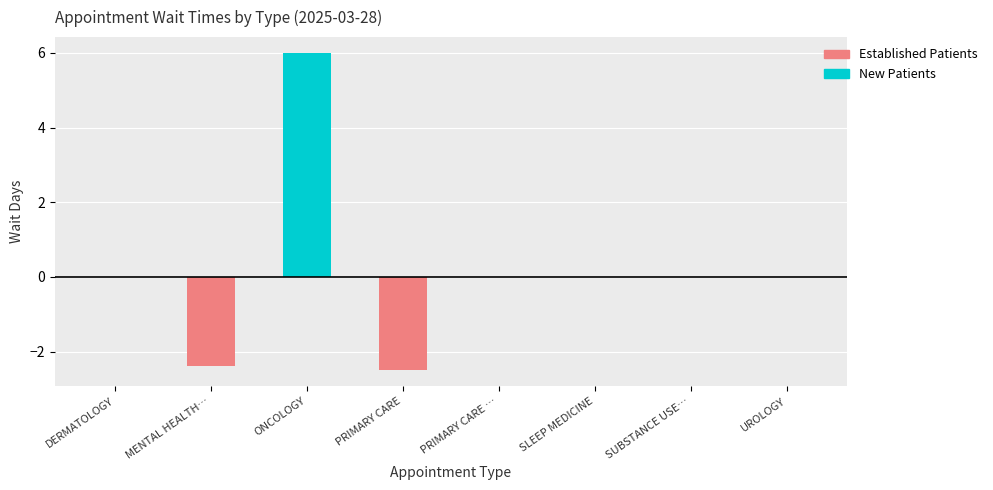

At which label does New Patients reach its minimum?

DERMATOLOGY